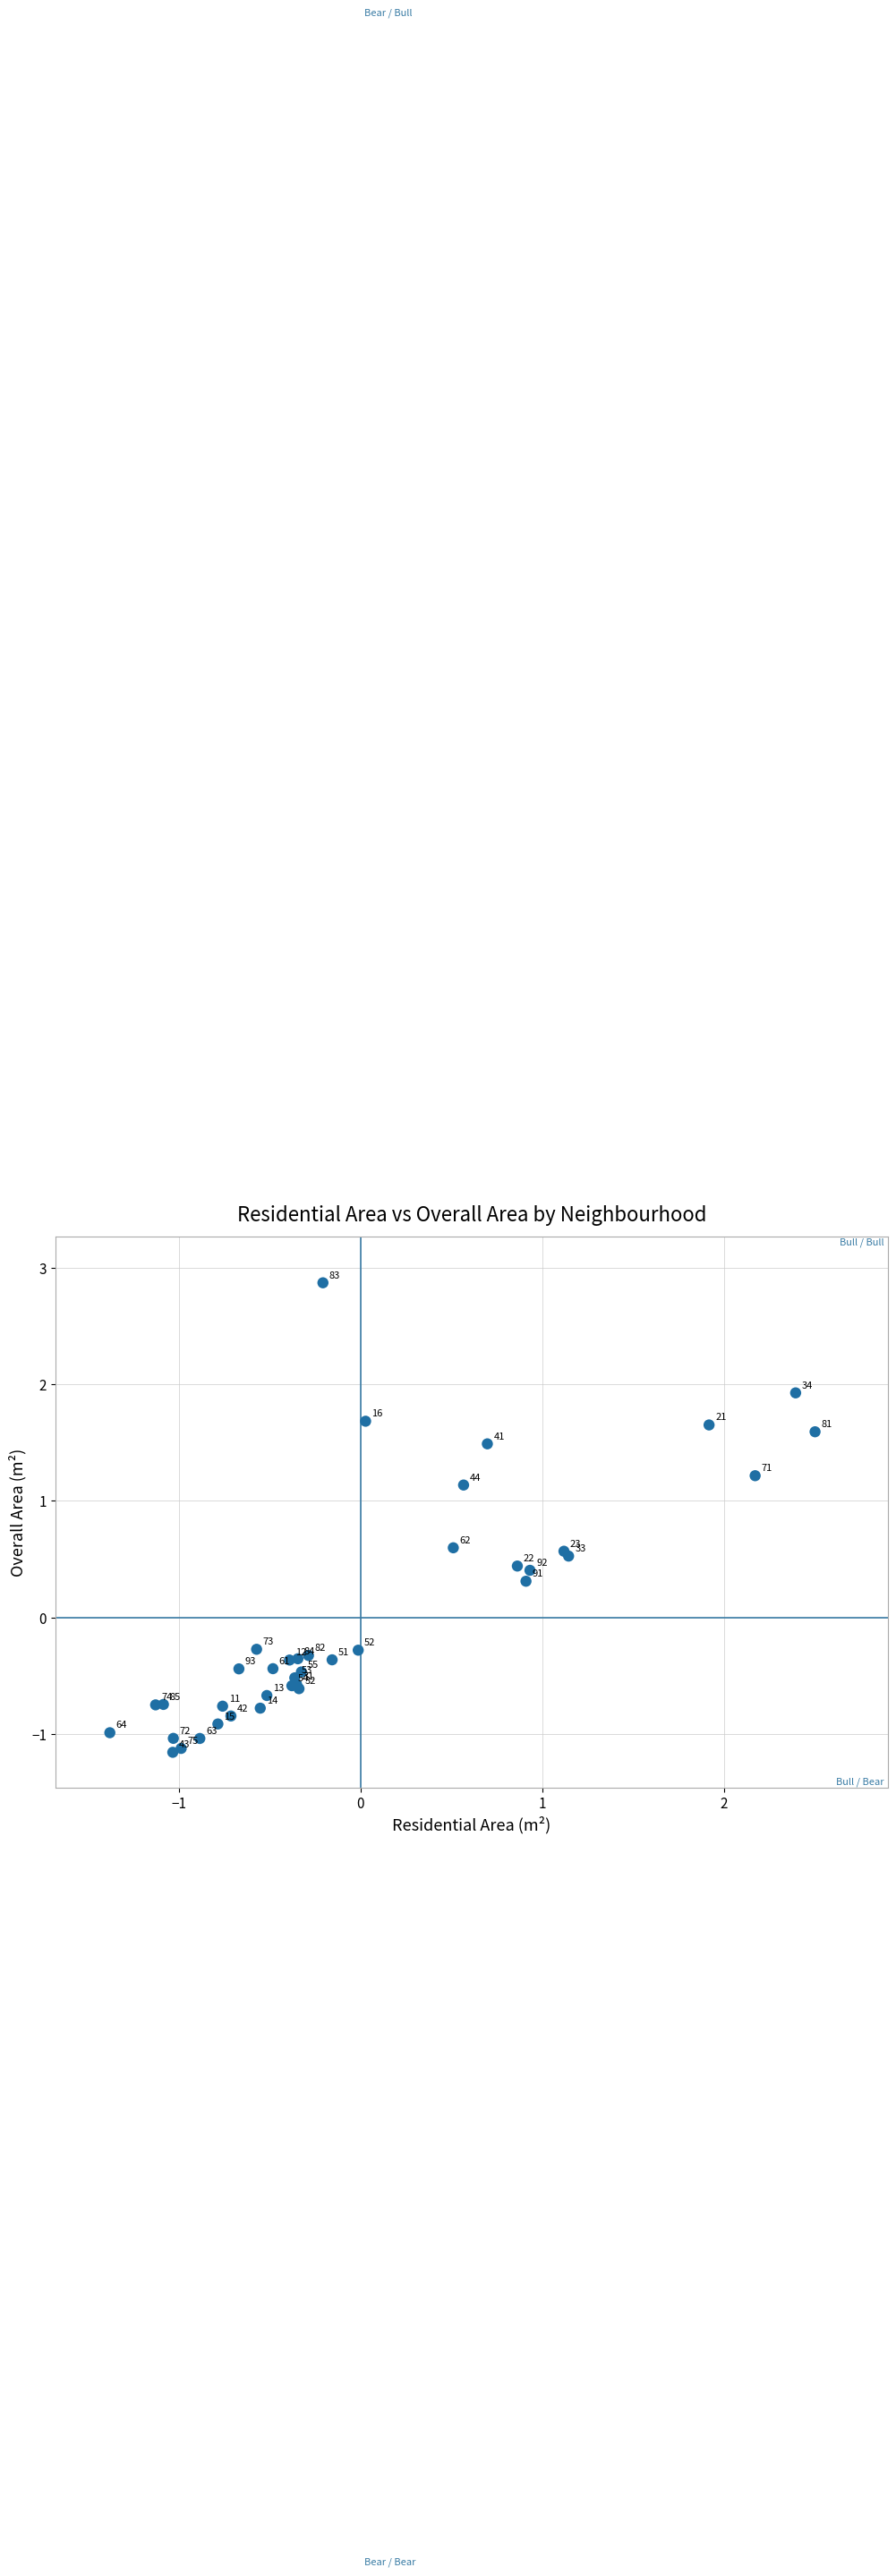

What Y value in the scatter plot is closest to 0?

-0.3